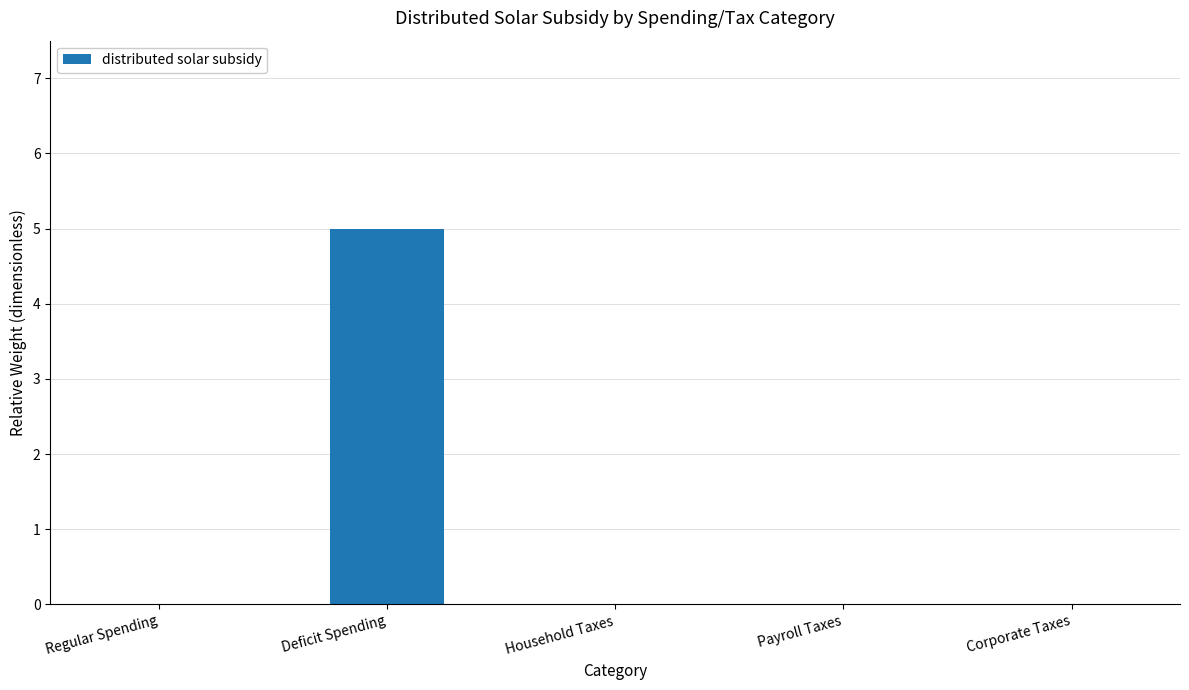

Reading left to right, extract all data points from this chart.

Regular Spending=0	Deficit Spending=5	Household Taxes=0	Payroll Taxes=0	Corporate Taxes=0